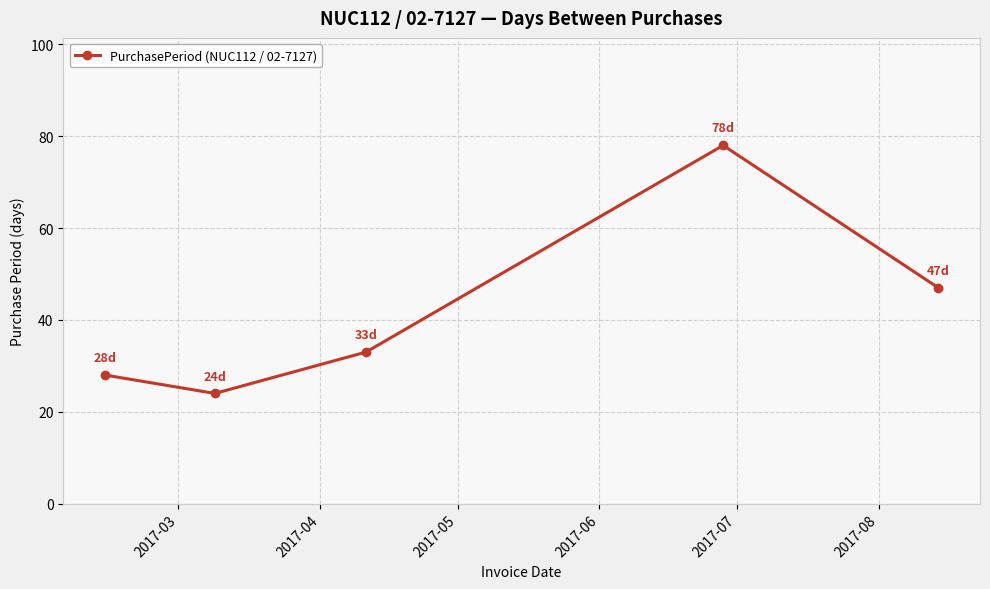

What is the sum of all values?

210